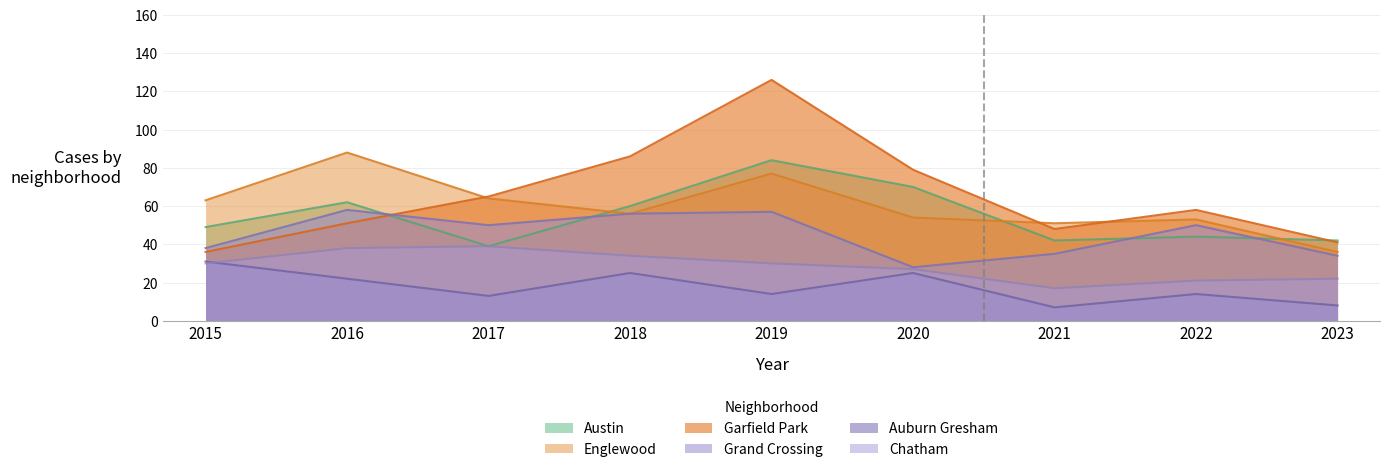

Which series changed the most between 2018 and 2020?

Grand Crossing